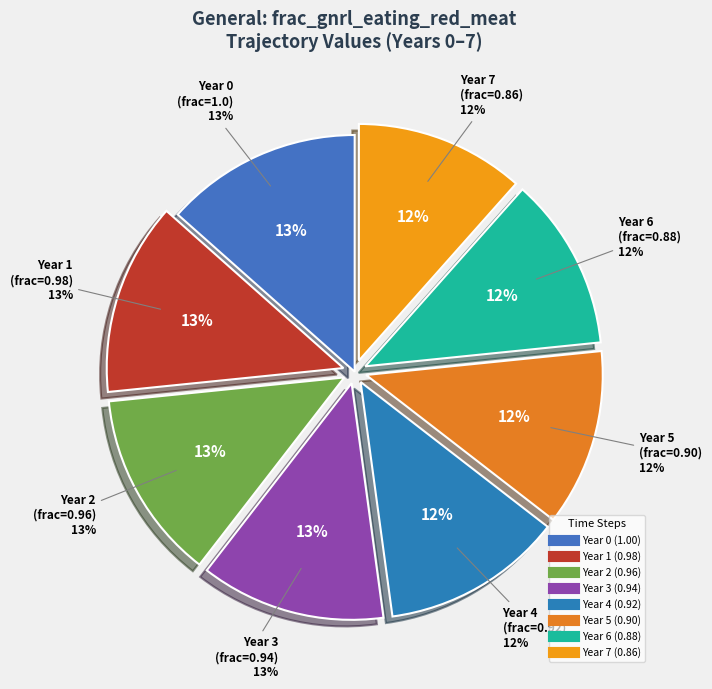

To the nearest percent, what is the difference between the 2 and 6 slice percentages?

1%